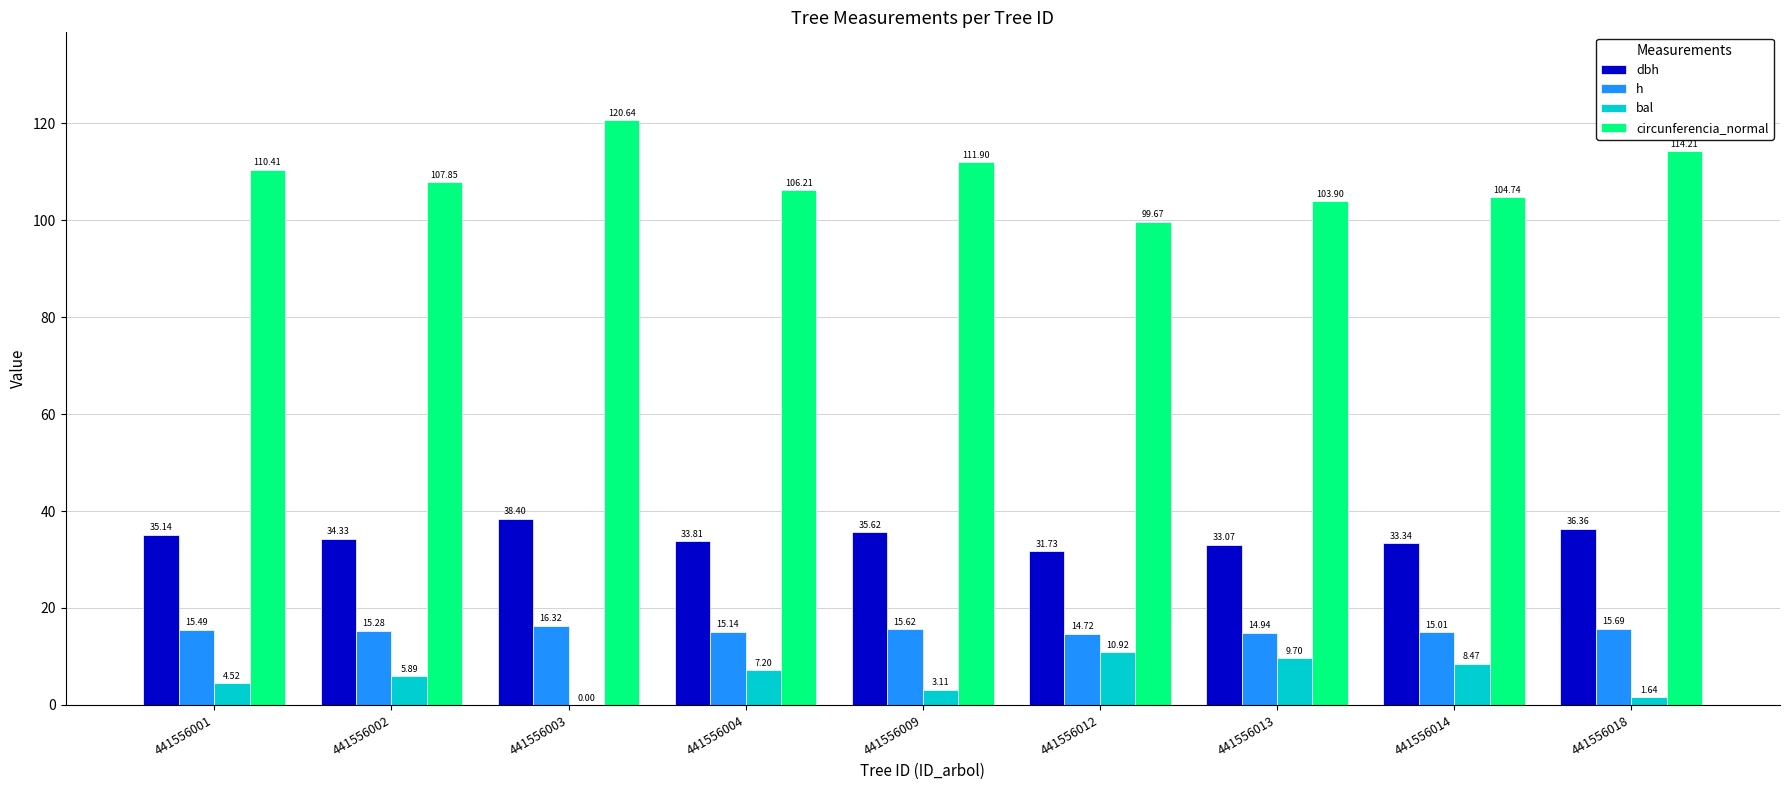

Is it true that dbh equals 19.5 at 441556018?

False